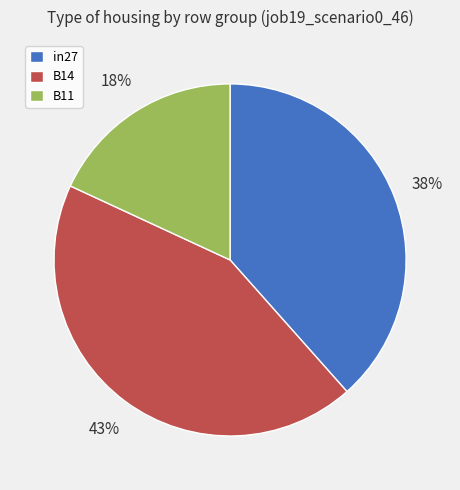

To the nearest percent, what is the average slice percentage?

33%